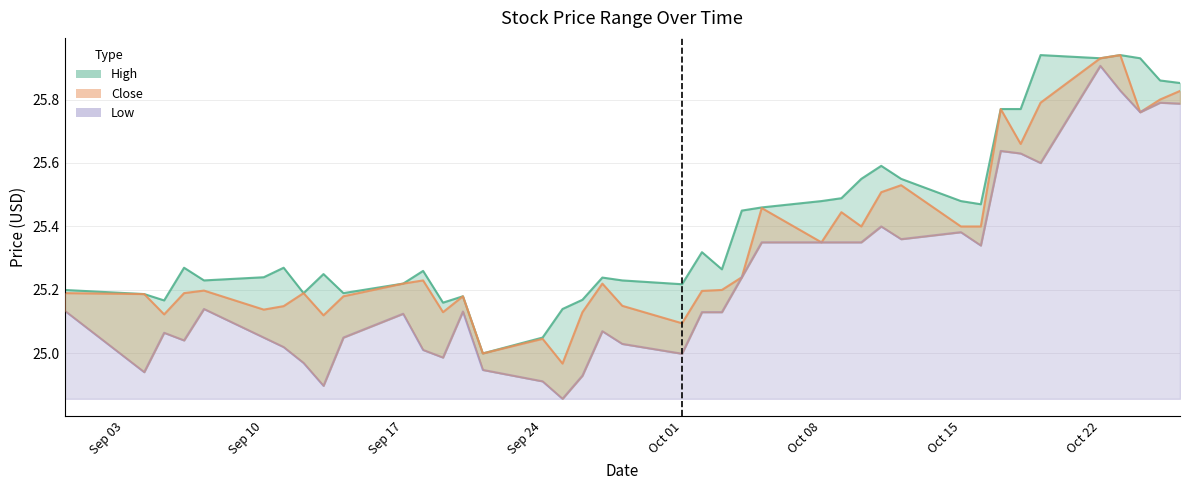

Is it true that close equals 25.2 at 2018-09-18?

True